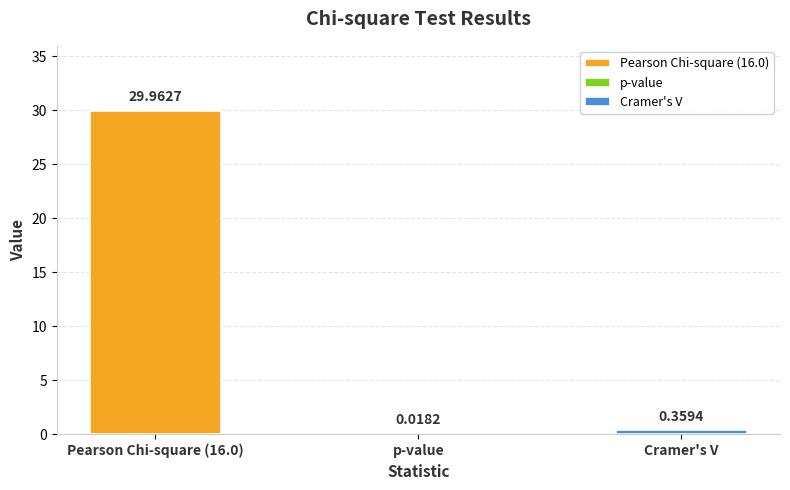

Reading left to right, what are all the values shown in this chart?

30.0	0.0	0.4